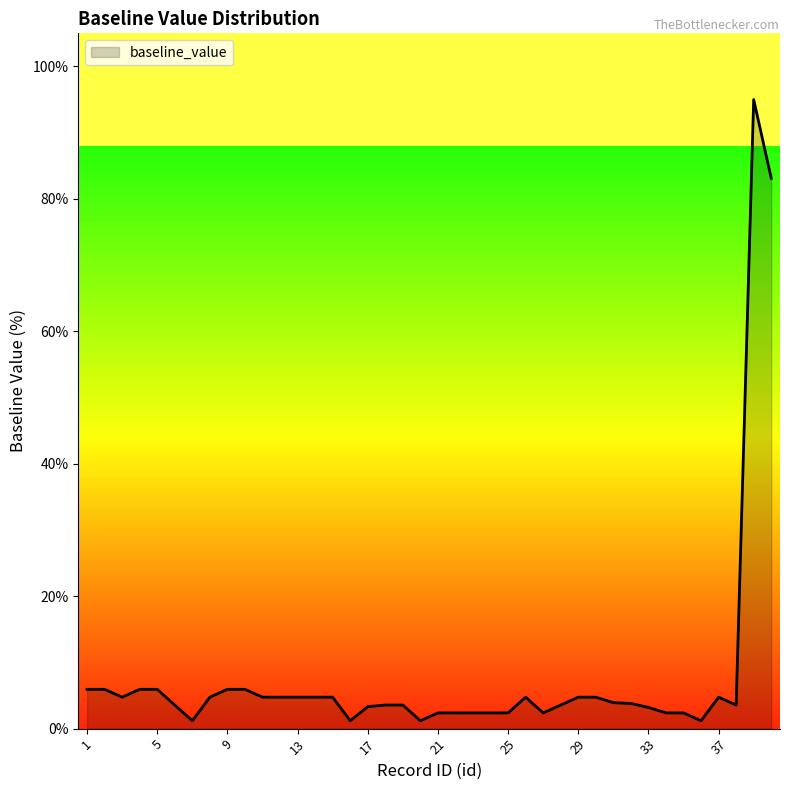

What is the difference between the maximum and minimum values?

93.8